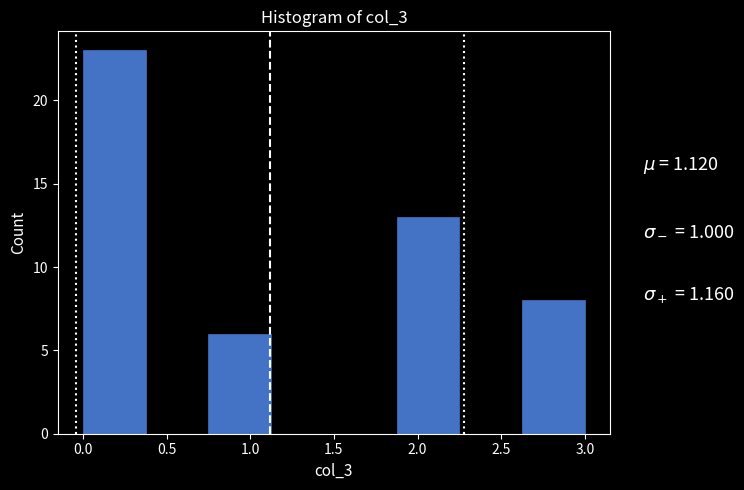

Reading left to right, list every bar in this chart as the range it spans on the x-axis followed by its height. Neither the bar edges nor the heights are printed on the chart, so give them approximately, as read against the axes.

0.000 to 0.375: 23
0.375 to 0.750: 0
0.750 to 1.125: 6
1.125 to 1.500: 0
1.500 to 1.875: 0
1.875 to 2.250: 13
2.250 to 2.625: 0
2.625 to 3.000: 8